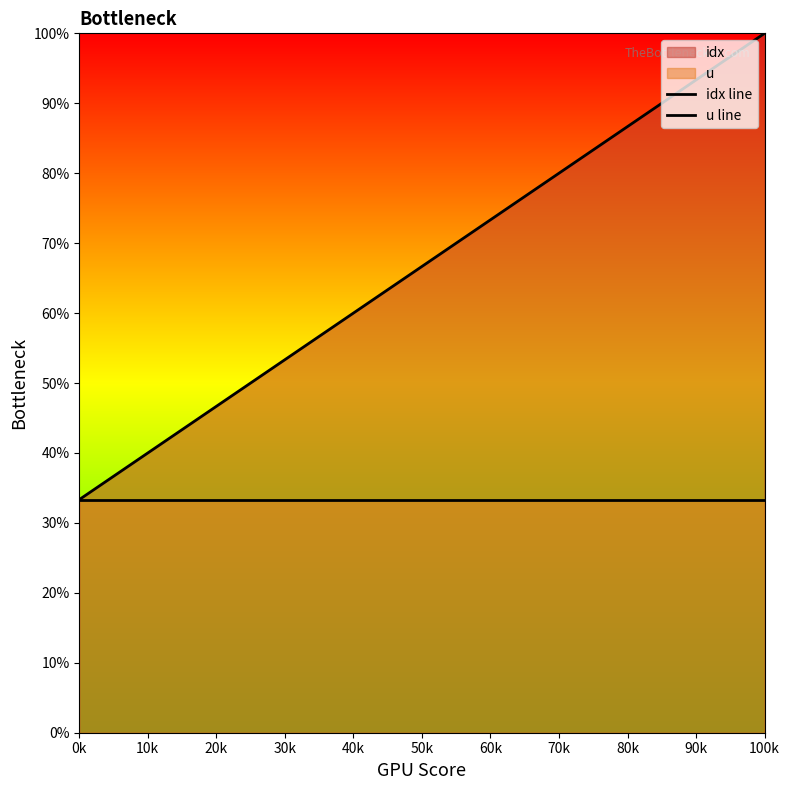

How many categories are shown in the chart?

3